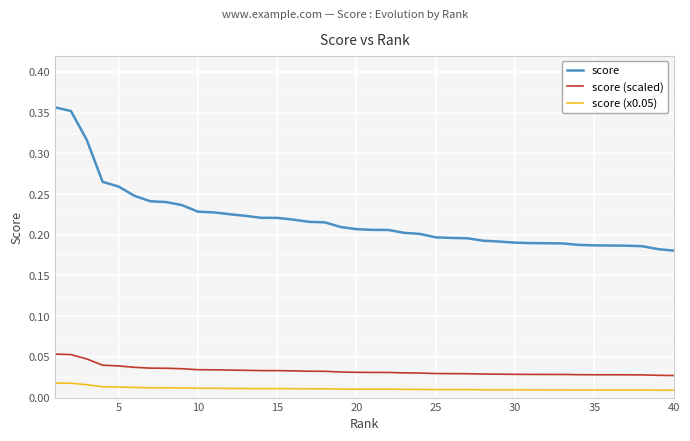

How many lines are shown in the chart?

3